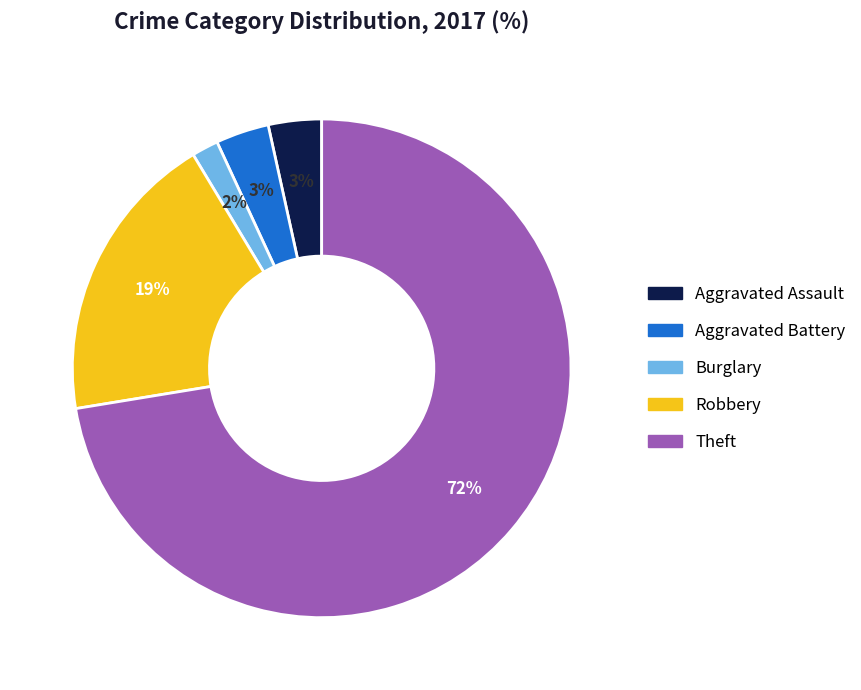

To the nearest percent, what portion does Aggravated Battery represent?

3%